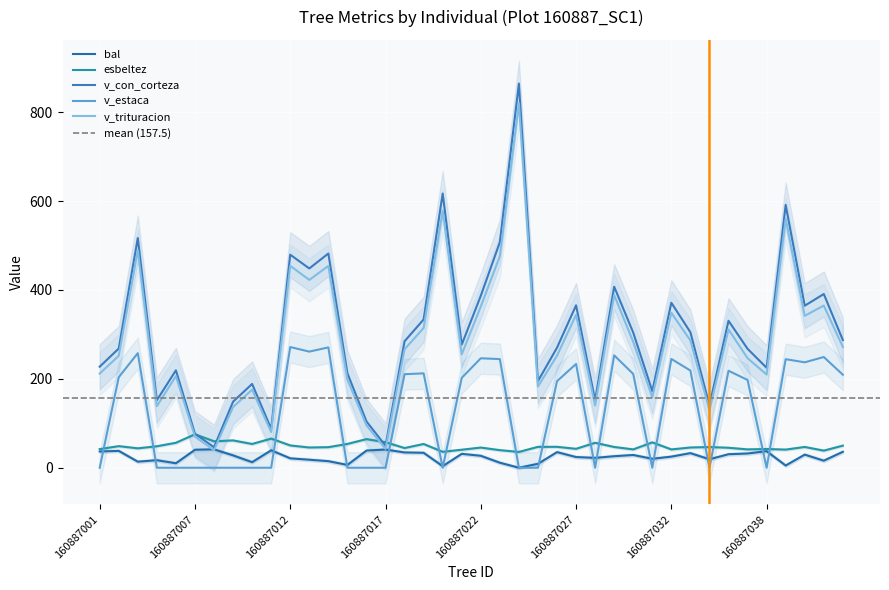

The value of esbeltez at 160887002 is 15.5. True or false?

False